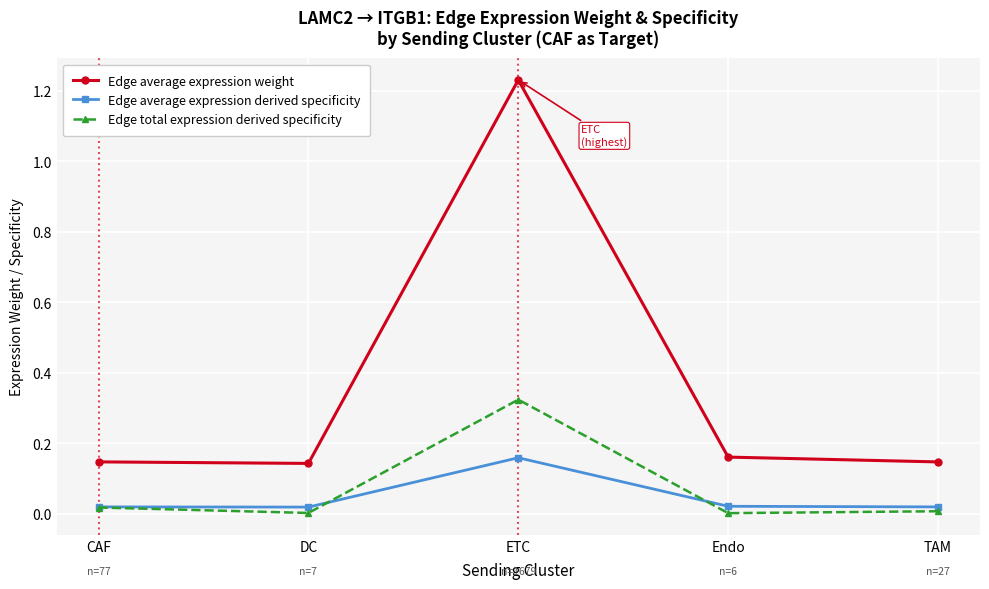

True or false: Edge average expression derived specificity and Edge average expression weight intersect in this chart.

False